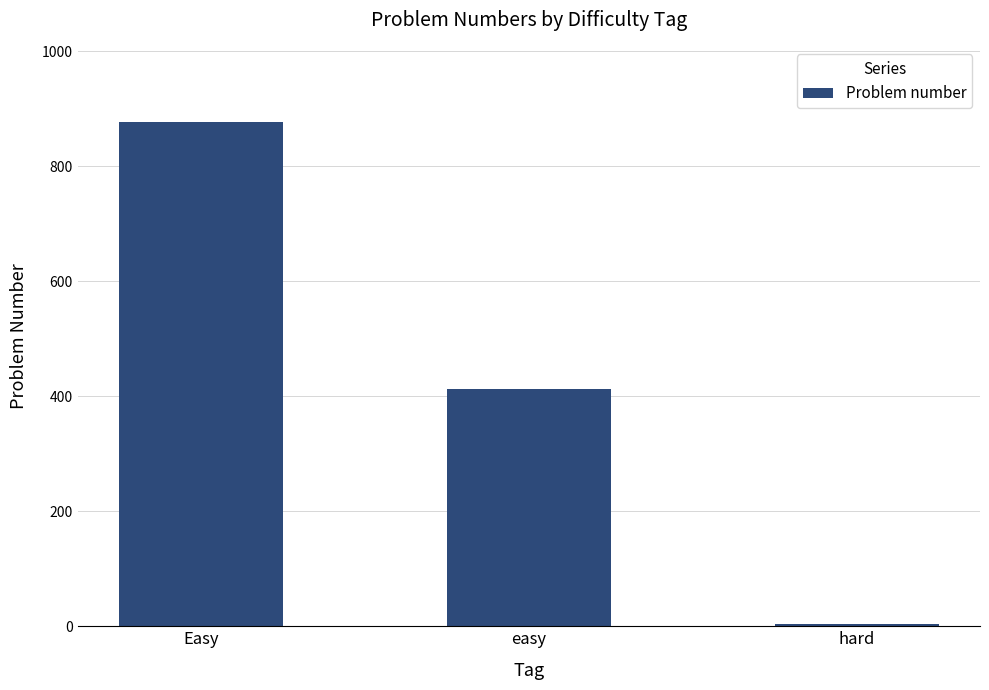

Which category has the lowest value across all series?

hard